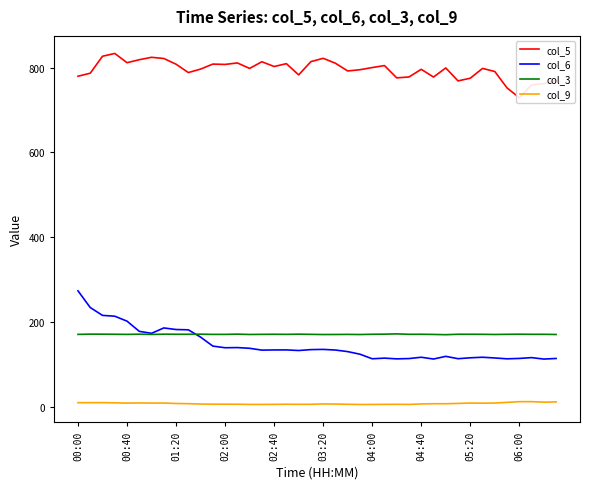

Read the col_9 value at 05:20.

9.0